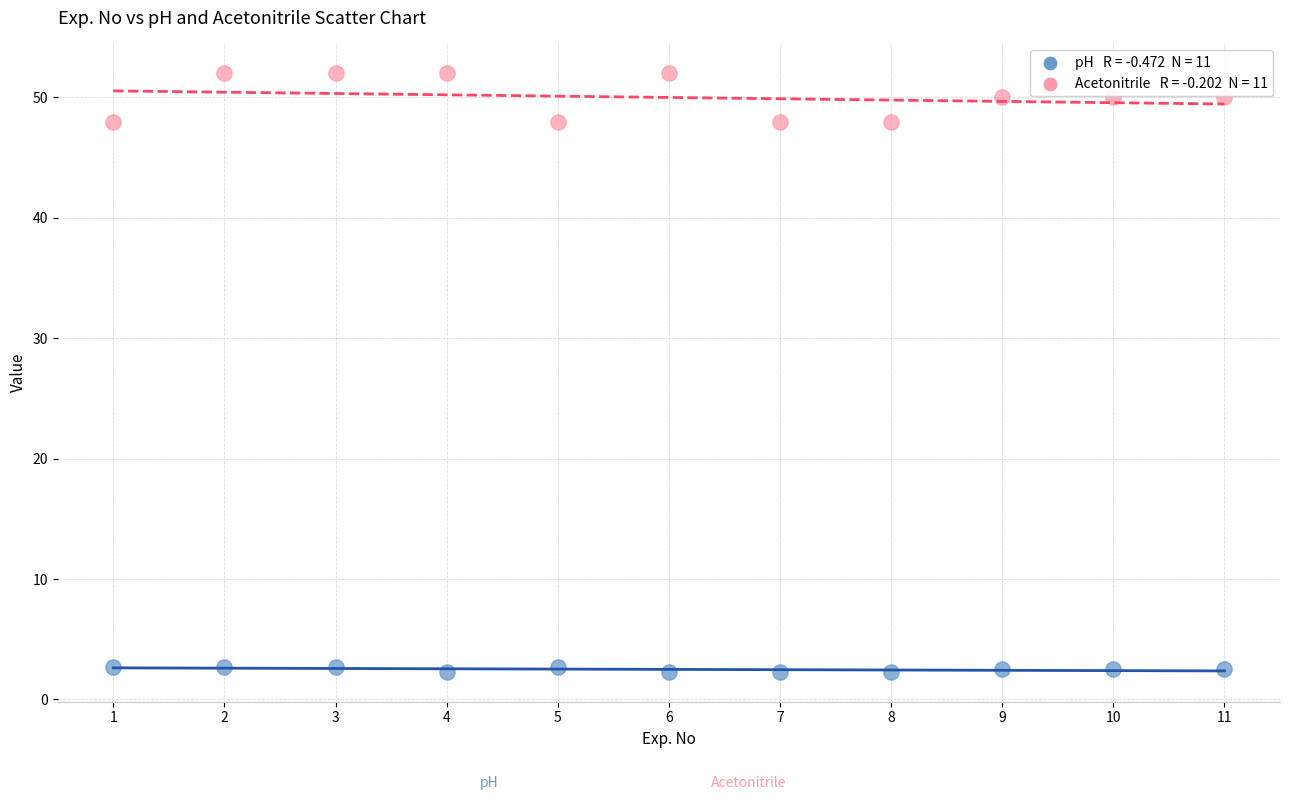

Across all data points, what is the range of X values (max minus min)?

10.0